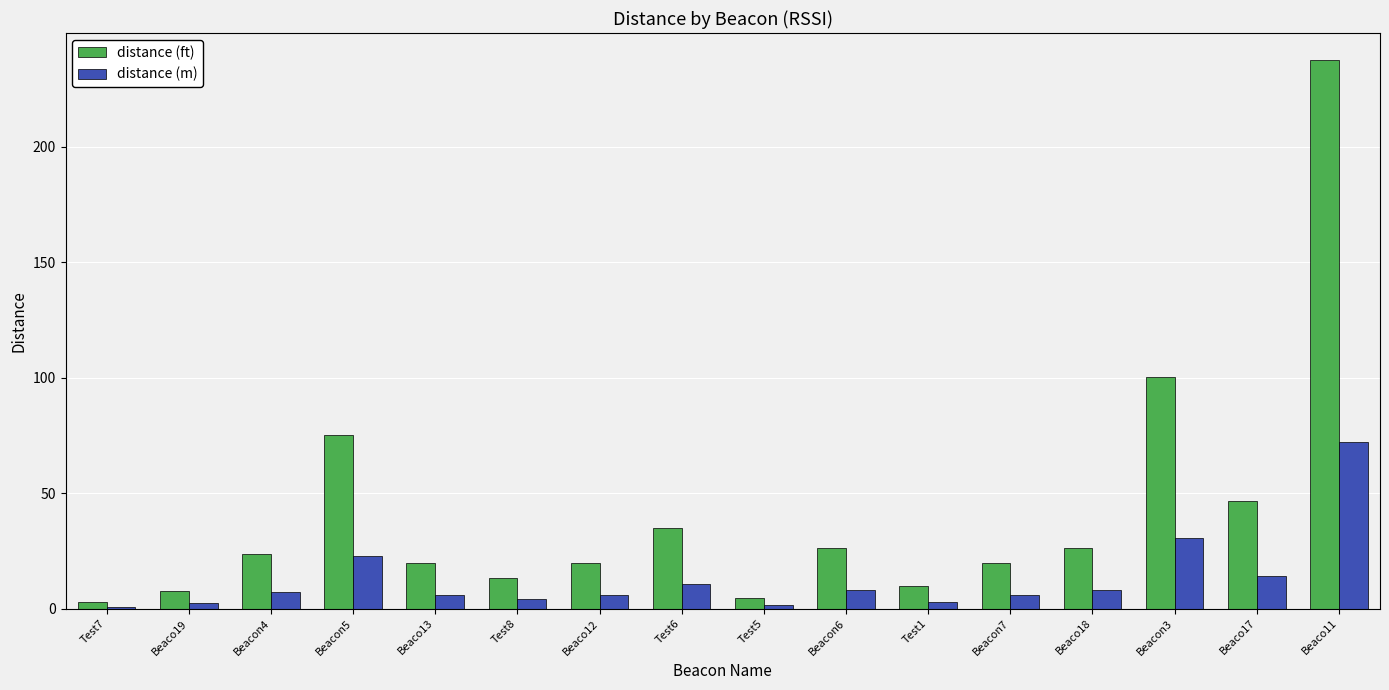

How many distinct data groups are displayed?

2